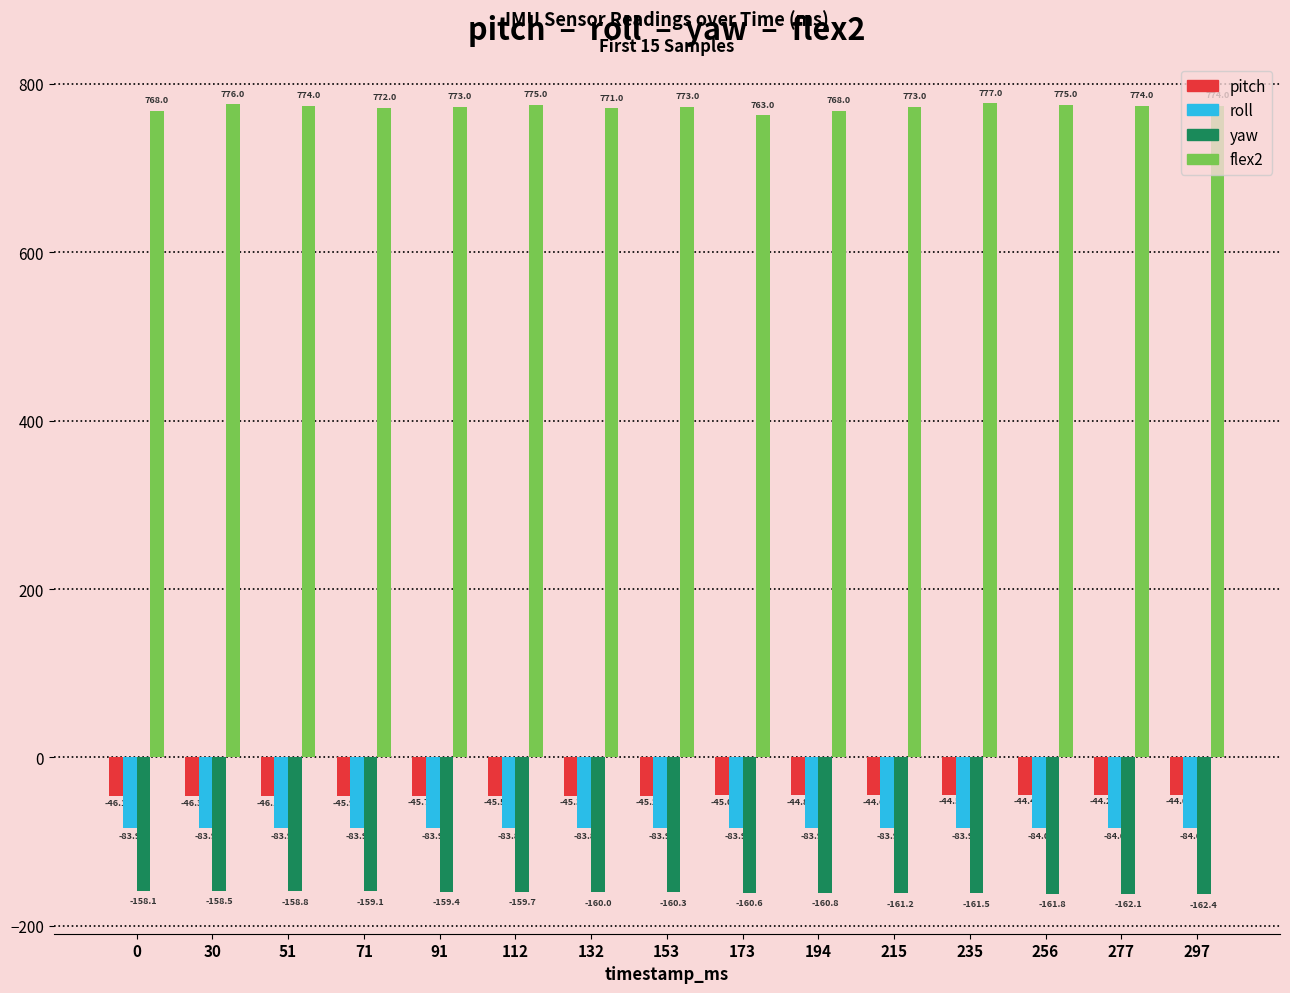

The value of flex2 at 173 is 1254.5. True or false?

False